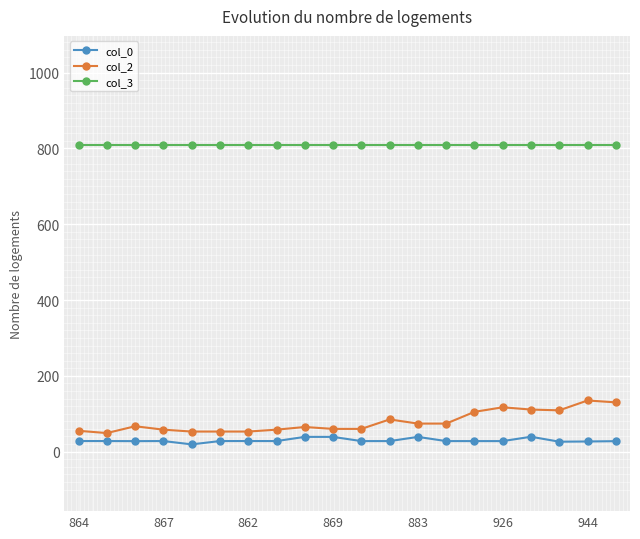

Which series has the largest range (max minus min)?

col_2